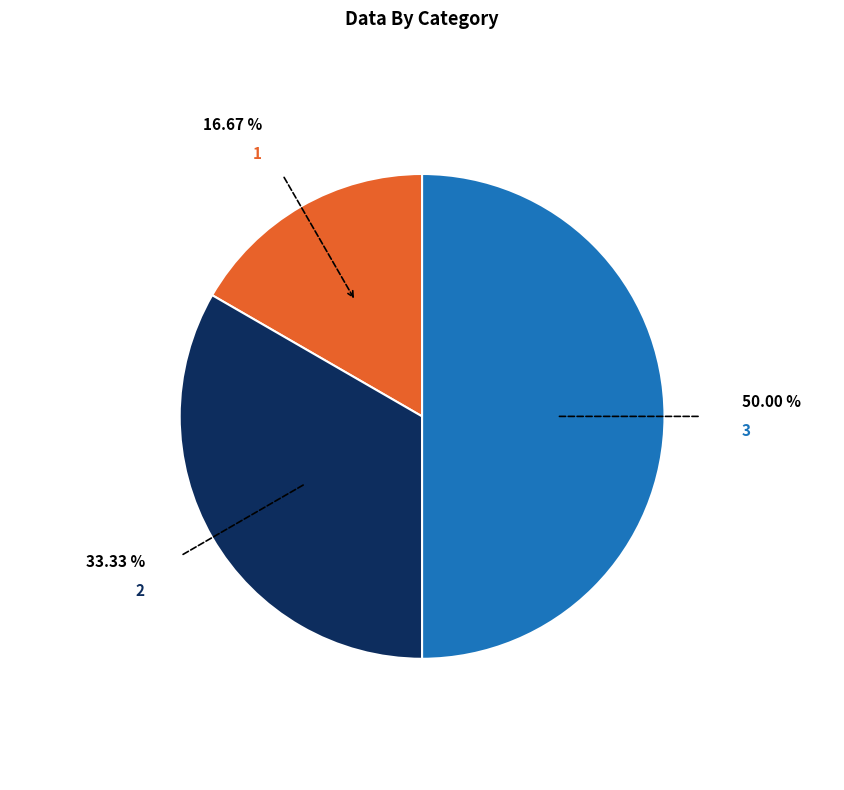

To the nearest percent, what is the average slice percentage?

33%